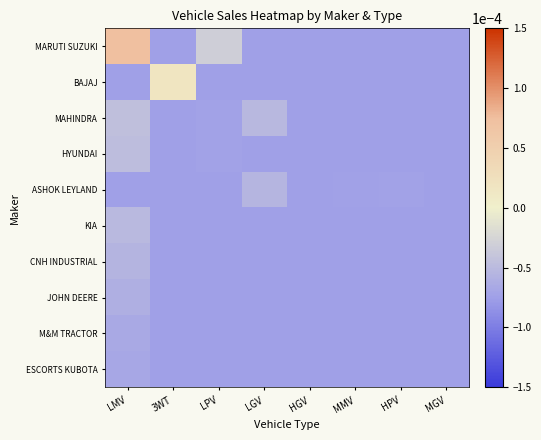

At which category is the sum across all series the highest?

LMV